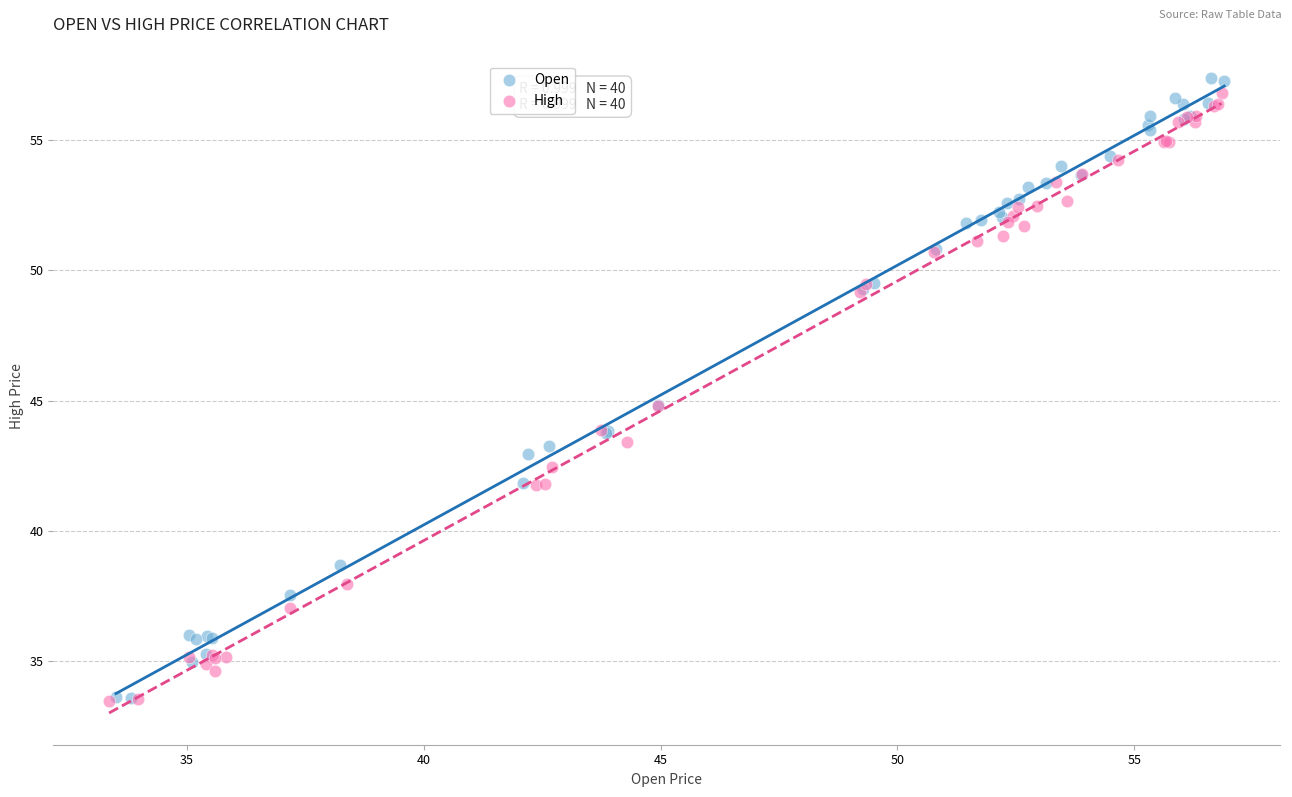

Which series has the largest Y range (max minus min)?

Open